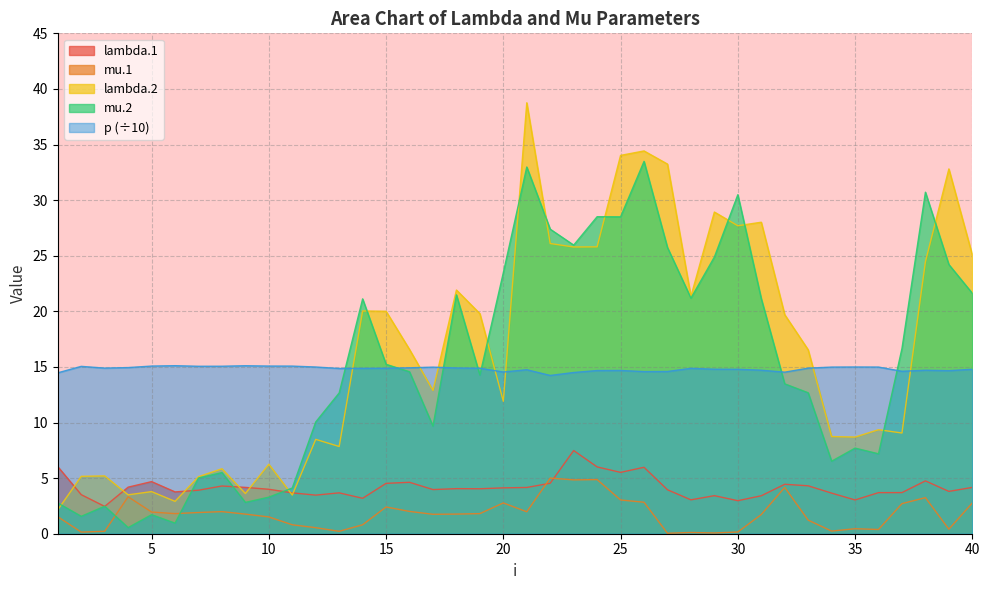

Which series has the widest spread of values?

lambda.2